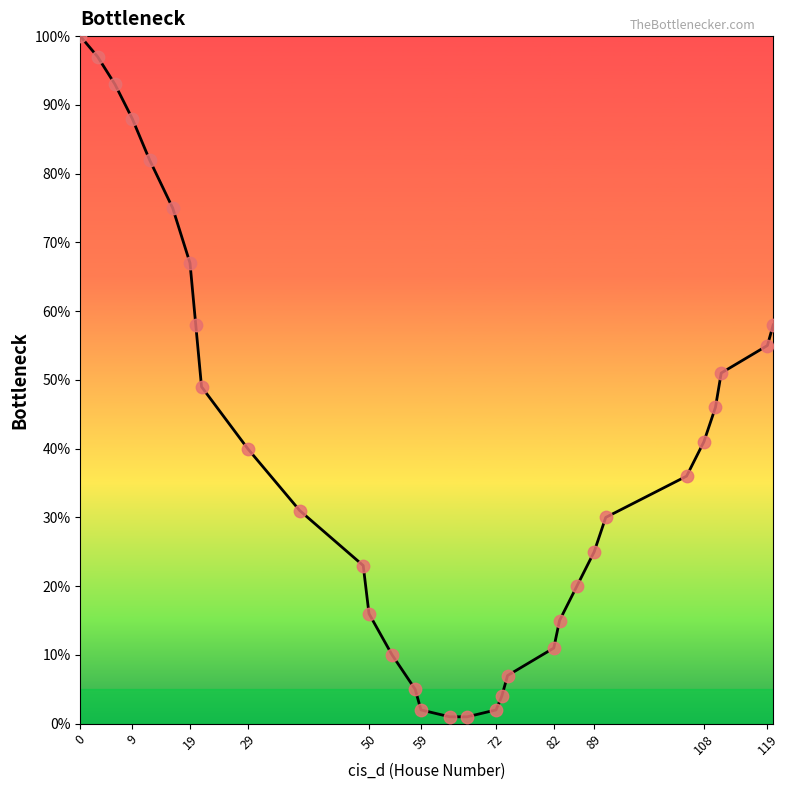

What is the greatest value displayed?

100